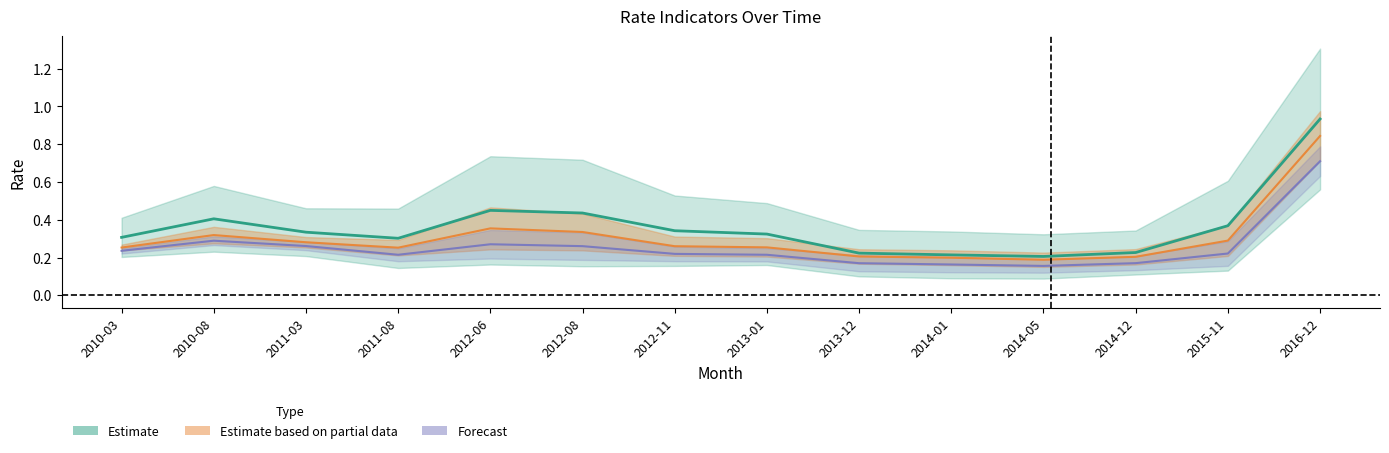

True or false: 2M has a value of 0.6 at 2015-11.

False